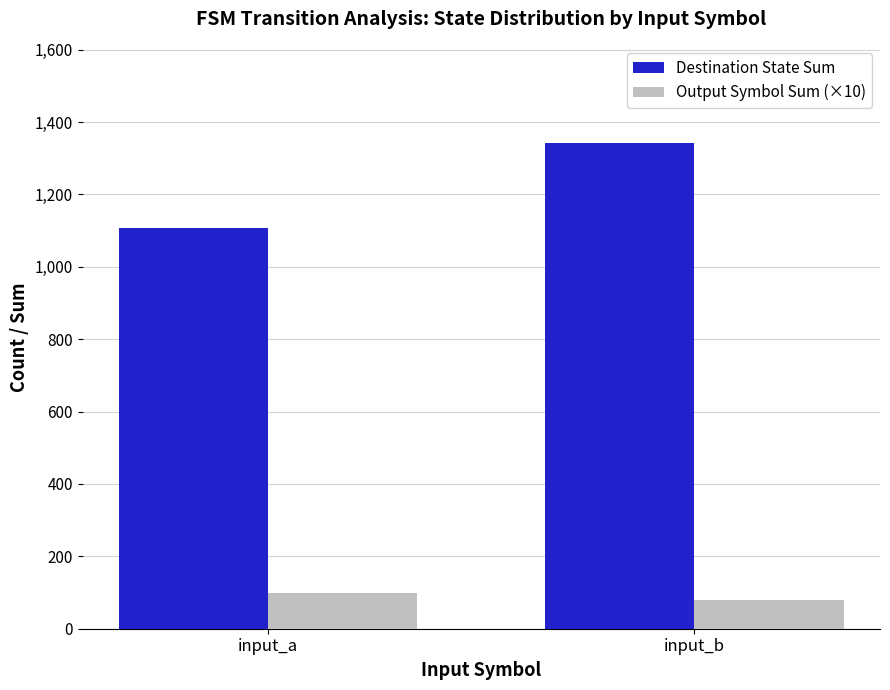

What is the difference between the maximum and minimum values in the Destination State Sum series?

234